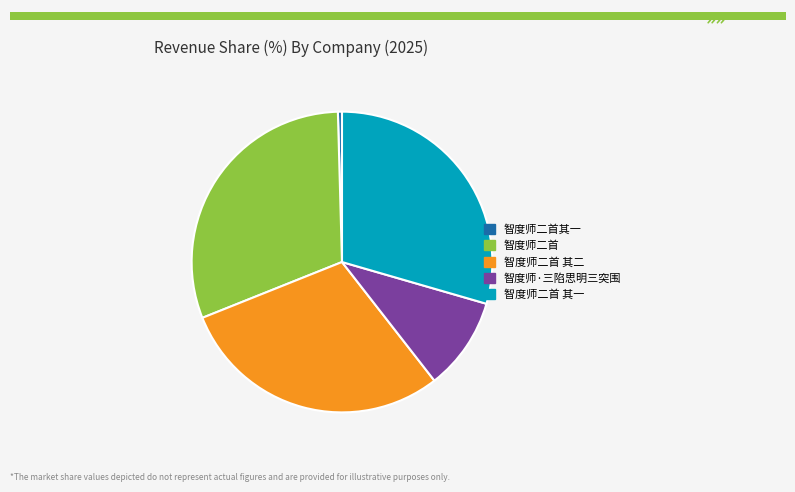

Approximately how many times larger is the value at 智度师二首 compared to 智度师·三陷思明三突围?

3.1